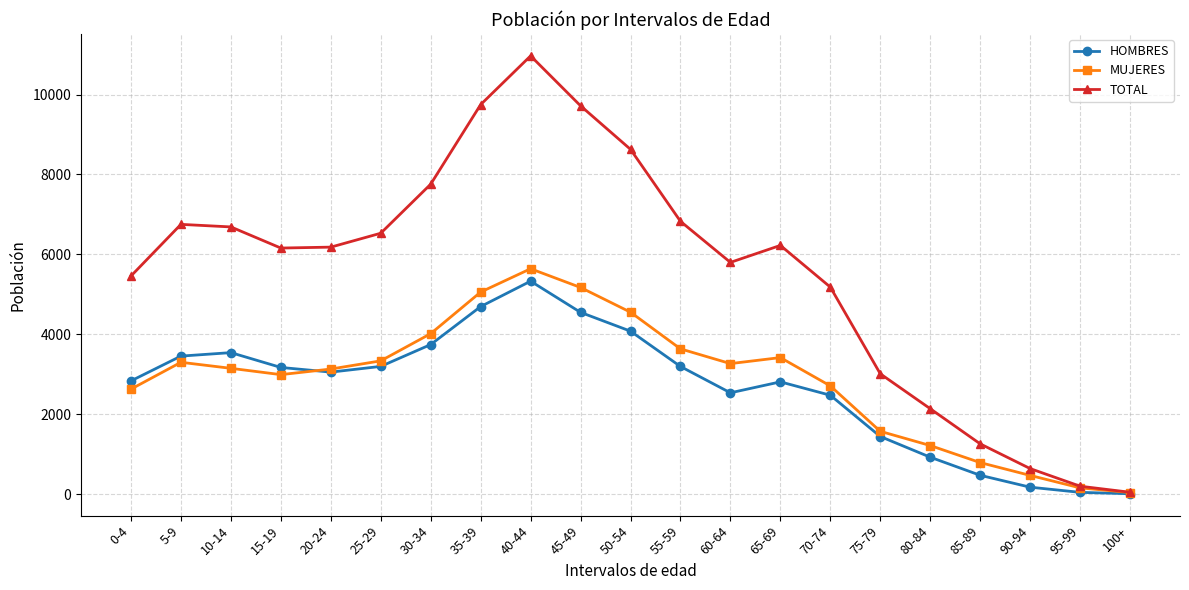

Which series has the largest range (max minus min)?

TOTAL